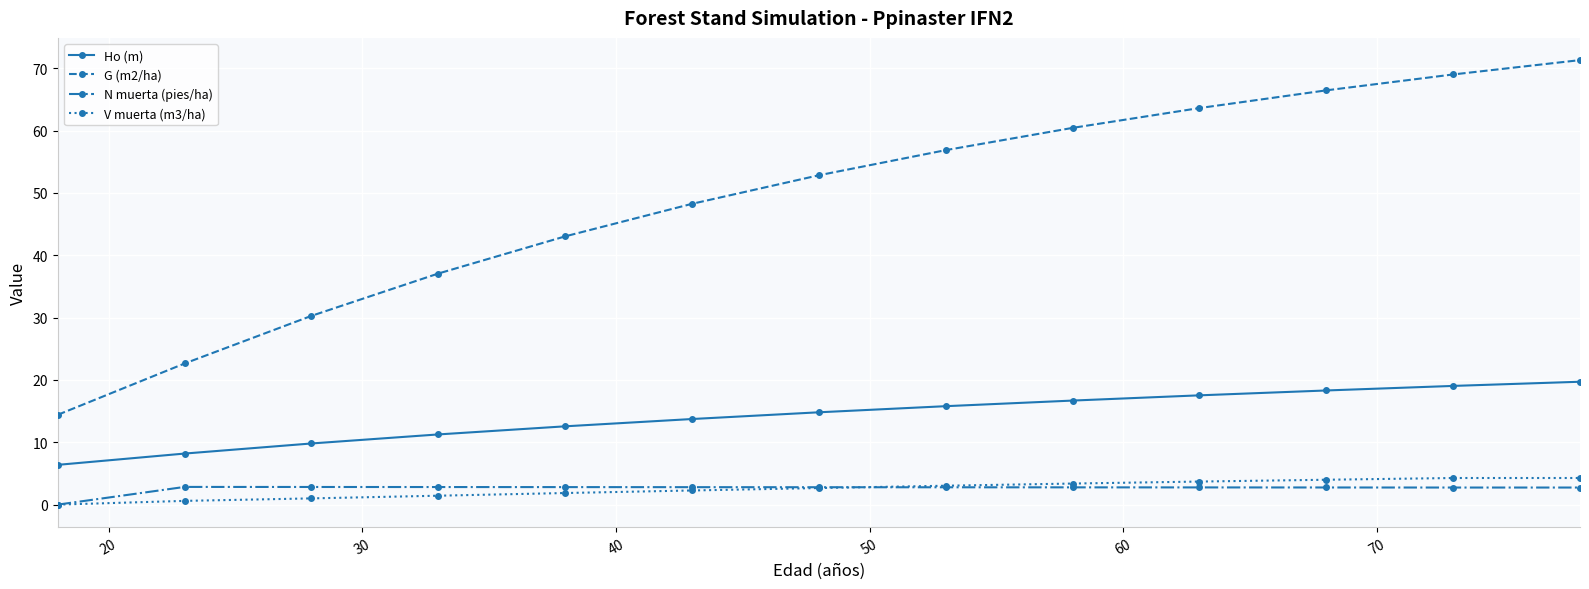

At how many categories does at least one series exceed 34?

10